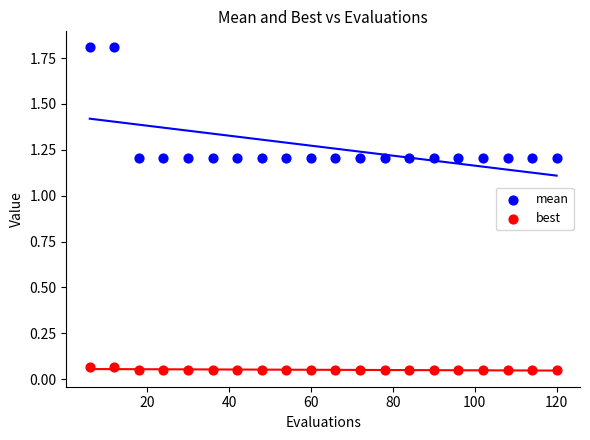

Which series contains the highest Y value?

mean